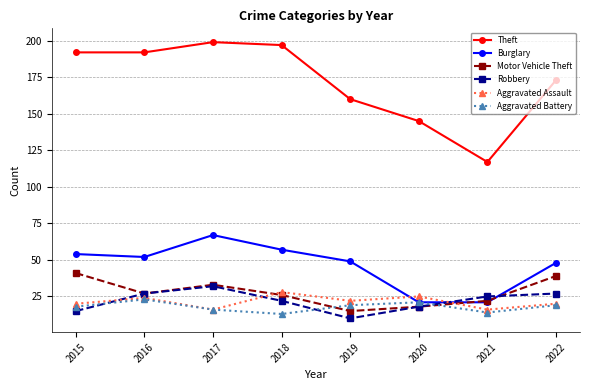

True or false: Aggravated Battery has more than 0 interior local peaks.

True